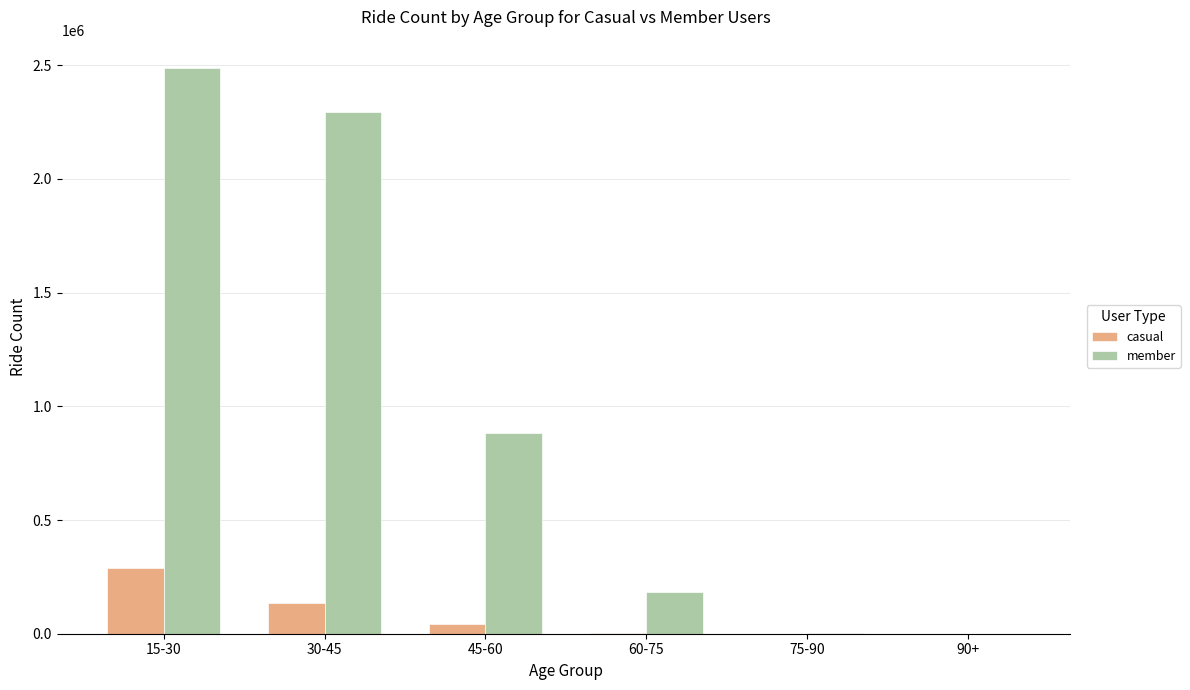

The value of member at 60-75 is 185530. True or false?

True